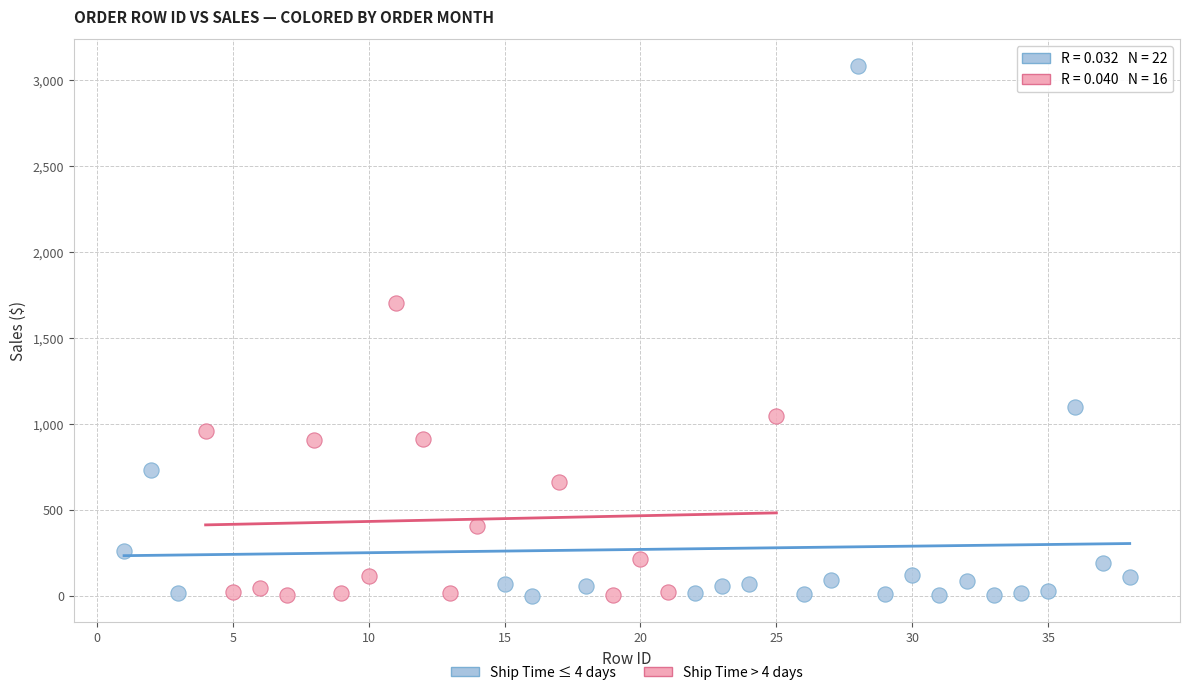

Which series reaches the maximum Y coordinate?

Ship Time ≤ 4 days